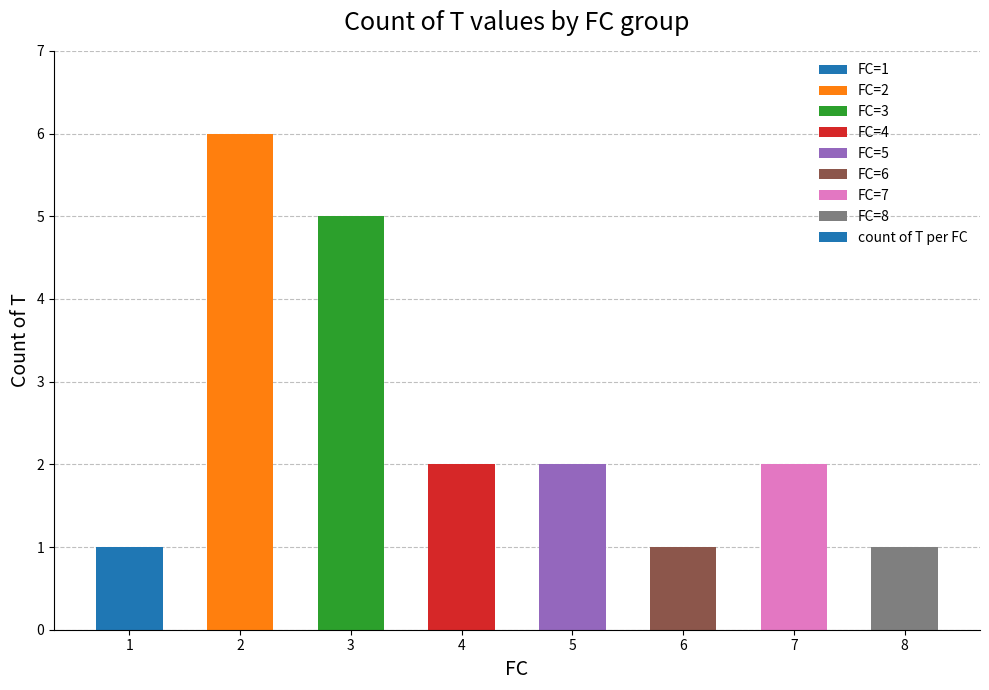

Where does the data first go above 2?

2